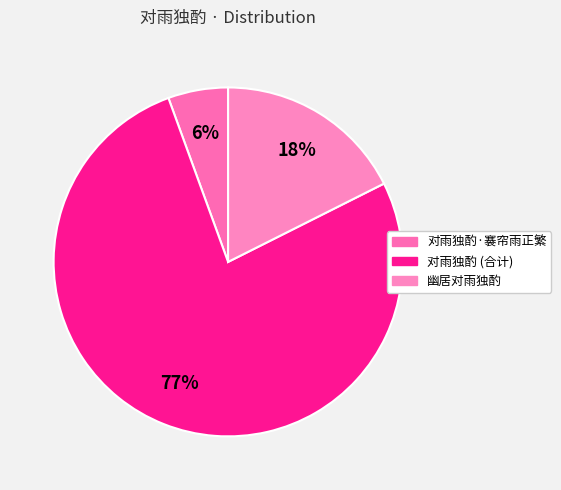

To the nearest percent, what percentage of the pie is 对雨独酌·褰帘雨正繁?

6%